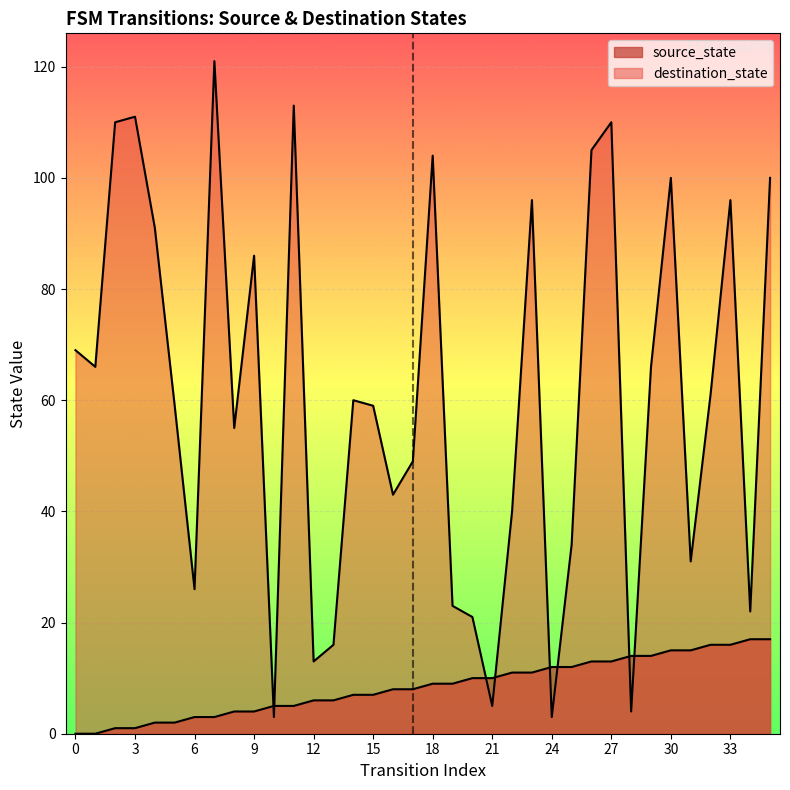

What is the difference between the maximum and minimum values in the destination_state series?

118